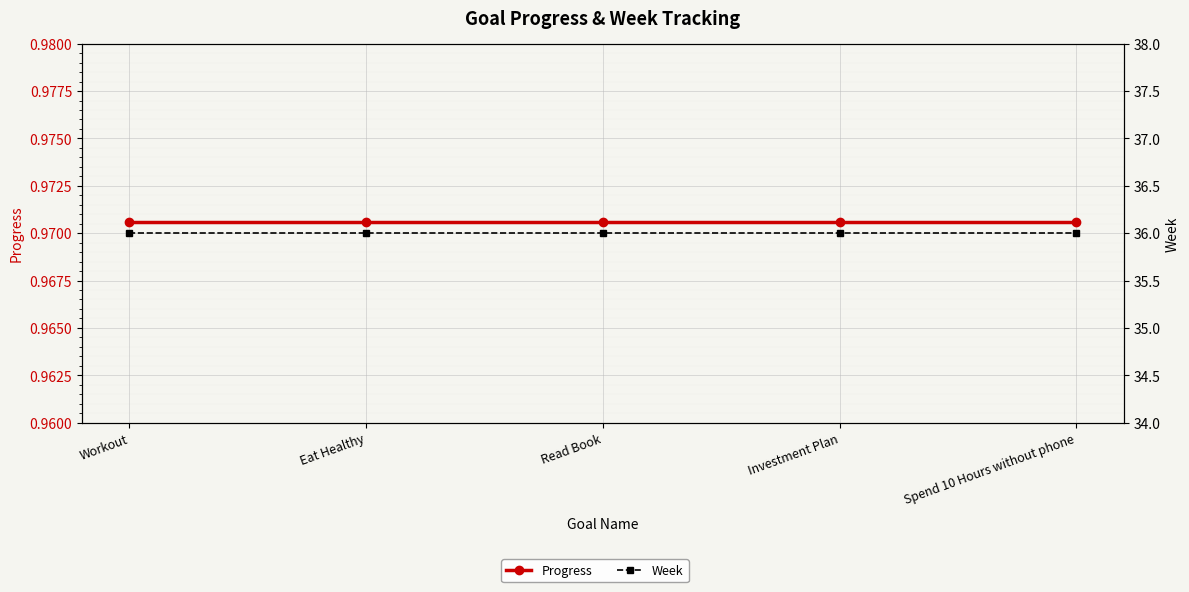

The Progress series shows 1.0 at Workout. True or false?

True